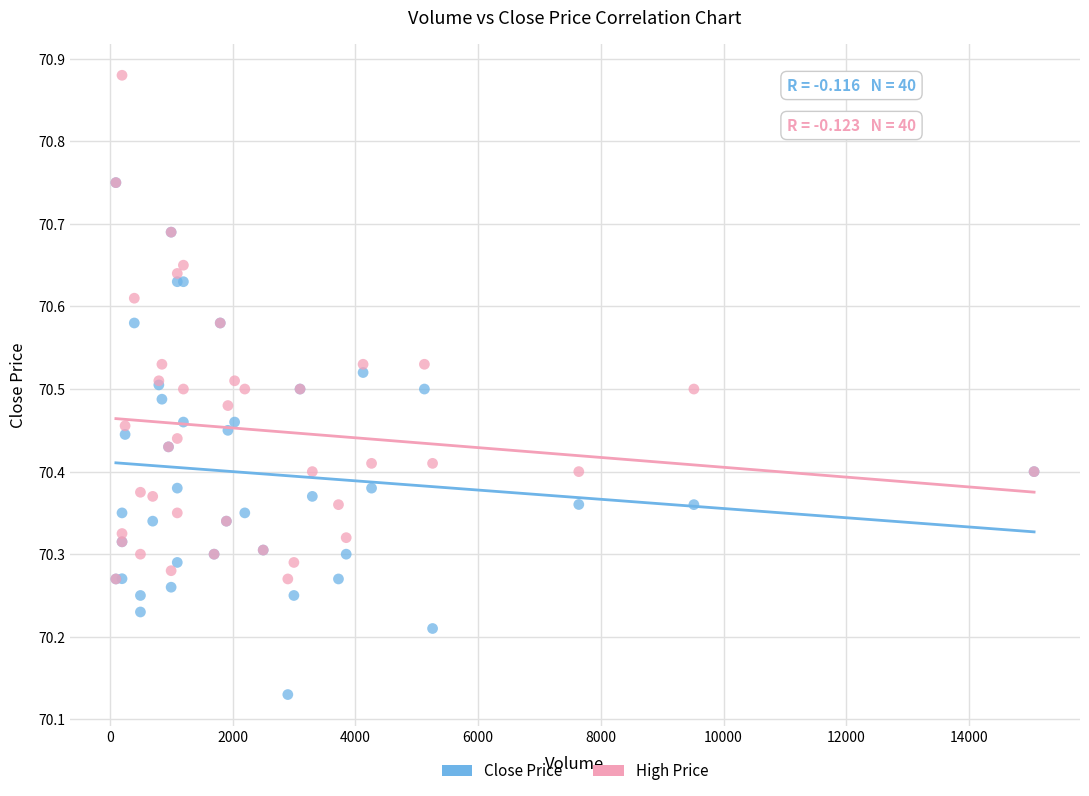

What are all the series names shown in the legend?

Close Price, High Price